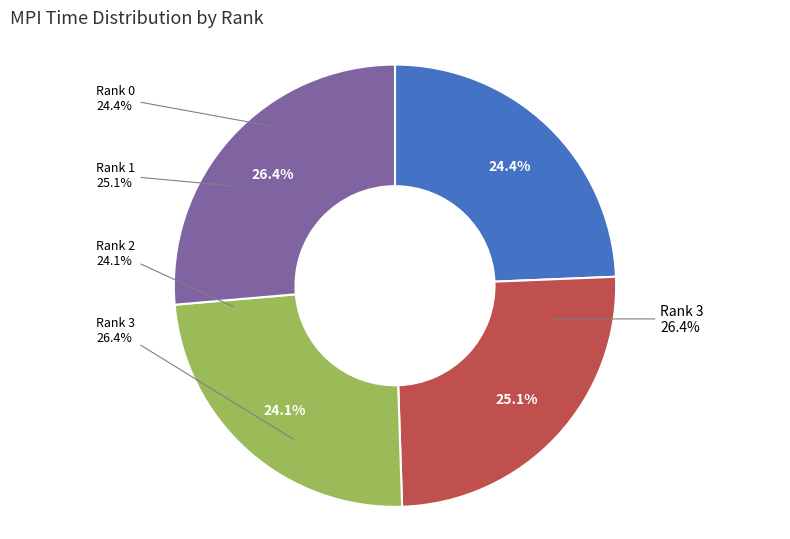

To the nearest percent, what is the combined percentage of Rank 1 and Rank 2?

49%